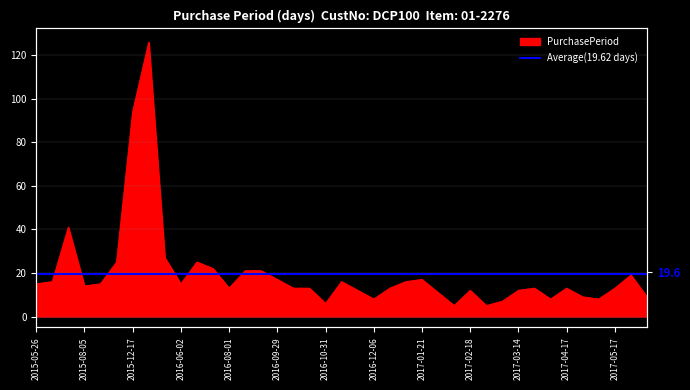

Reading left to right, list all the values displayed in this chart.

15	16	41	14	15	25	94	126	27	15	25	22	13	21	21	17	13	13	6	16	12	8	13	16	17	11	5	12	5	7	12	13	8	13	9	8	13	19	9